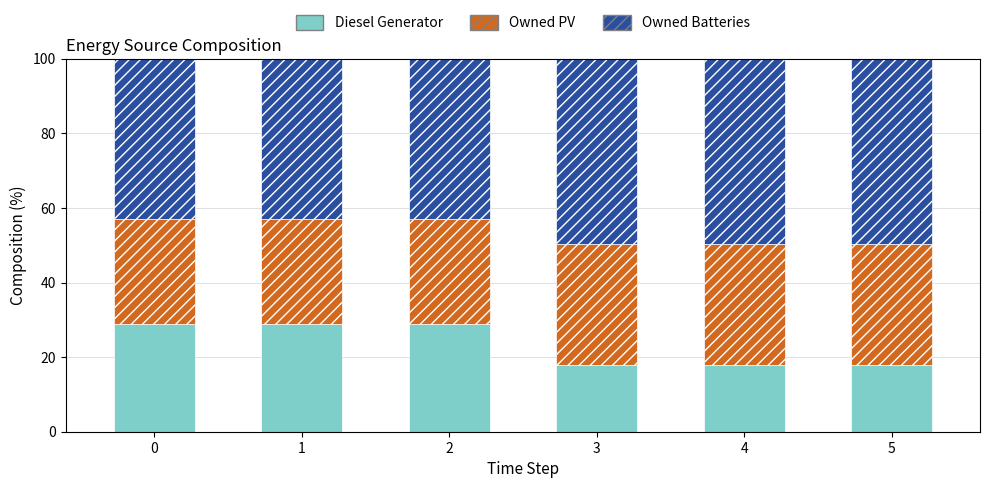

What is the maximum value for Diesel Generator?

28.8